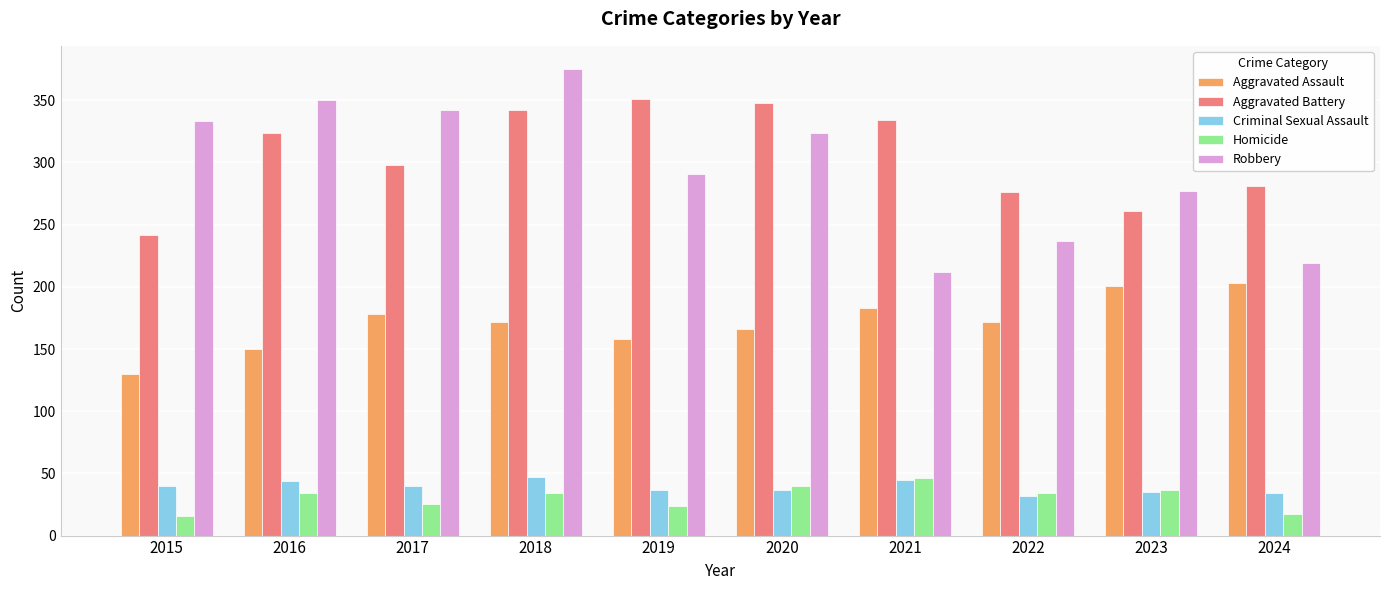

How many bars are there in total?

50